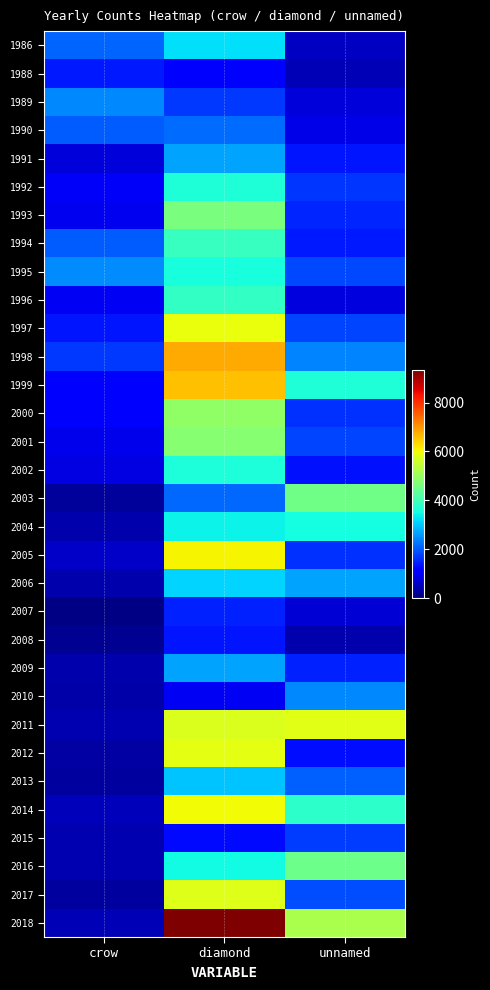

At which category is the sum across all series the highest?

diamond